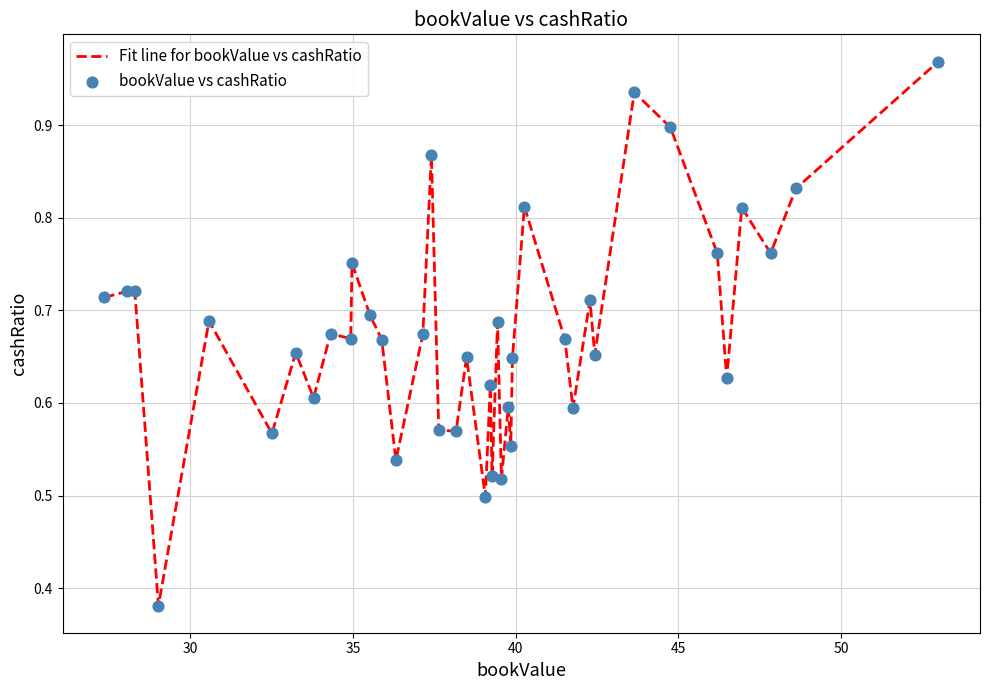

How many lines are shown in the chart?

1